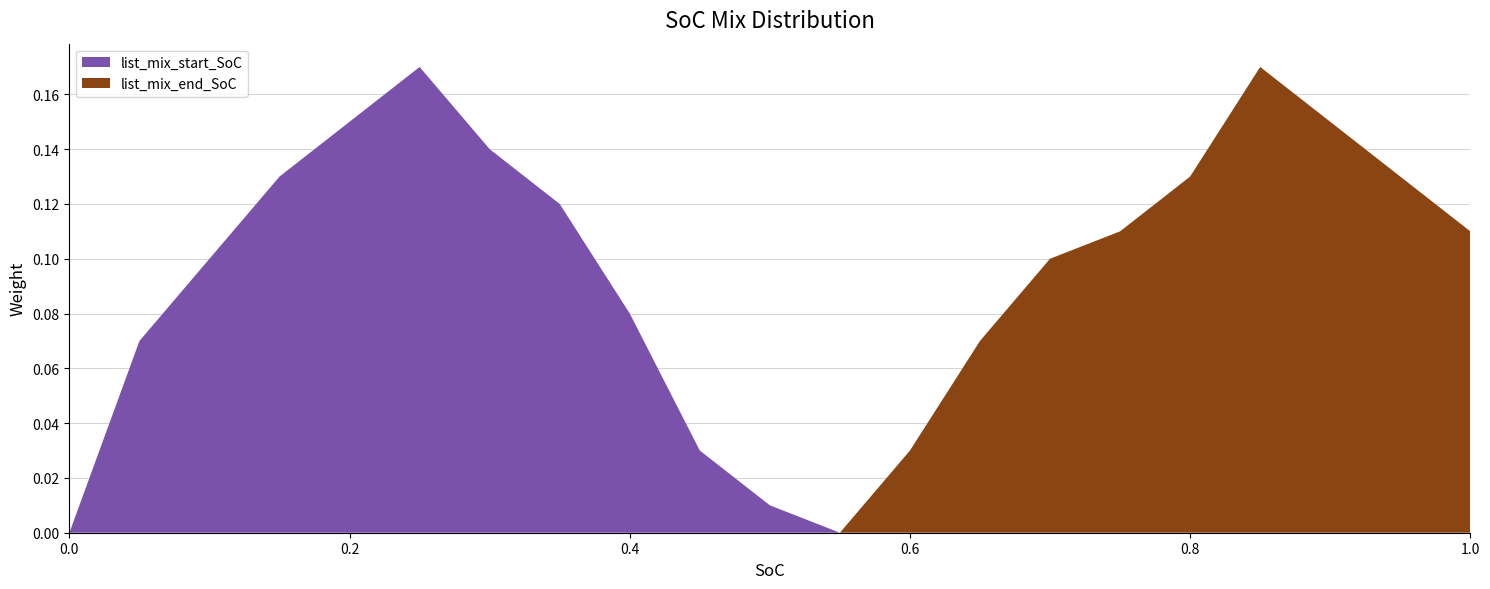

Reading left to right, transcribe all the data shown in this chart.

list_mix_start_SoC: 0.0	0.1	0.1	0.1	0.1	0.2	0.1	0.1	0.1	0.0	0.0	0.0	0.0	0.0	0.0	0.0	0.0	0.0	0.0	0.0	0.0
list_mix_end_SoC: 0.0	0.0	0.0	0.0	0.0	0.0	0.0	0.0	0.0	0.0	0.0	0.0	0.0	0.1	0.1	0.1	0.1	0.2	0.1	0.1	0.1